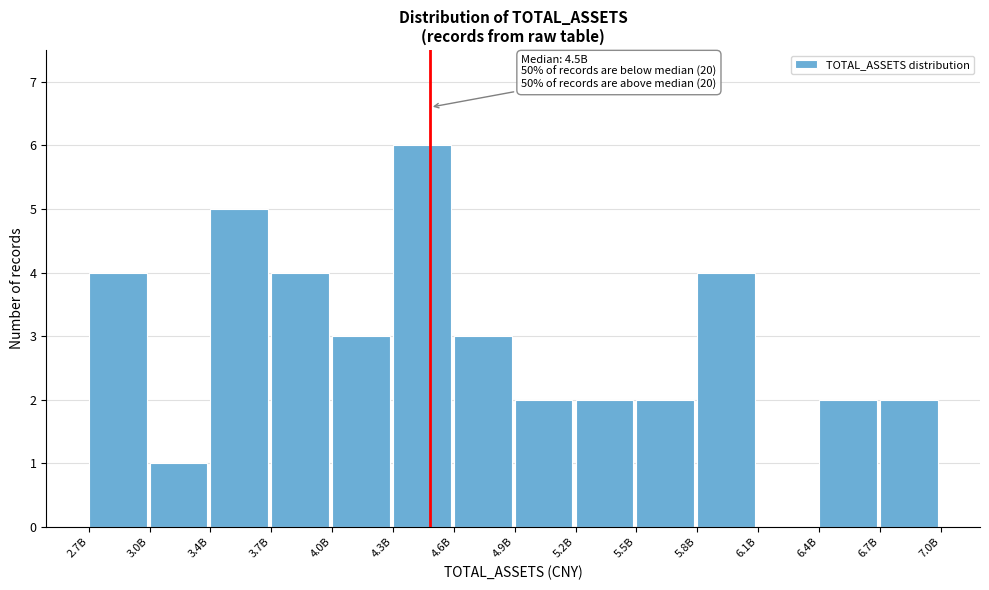

Reading left to right, list all the values displayed in this chart.

2.7B=4	3.0B=1	3.4B=5	3.7B=4	4.0B=3	4.3B=6	4.6B=3	4.9B=2	5.2B=2	5.5B=2	5.8B=4	6.1B=0	6.4B=2	6.7B=2